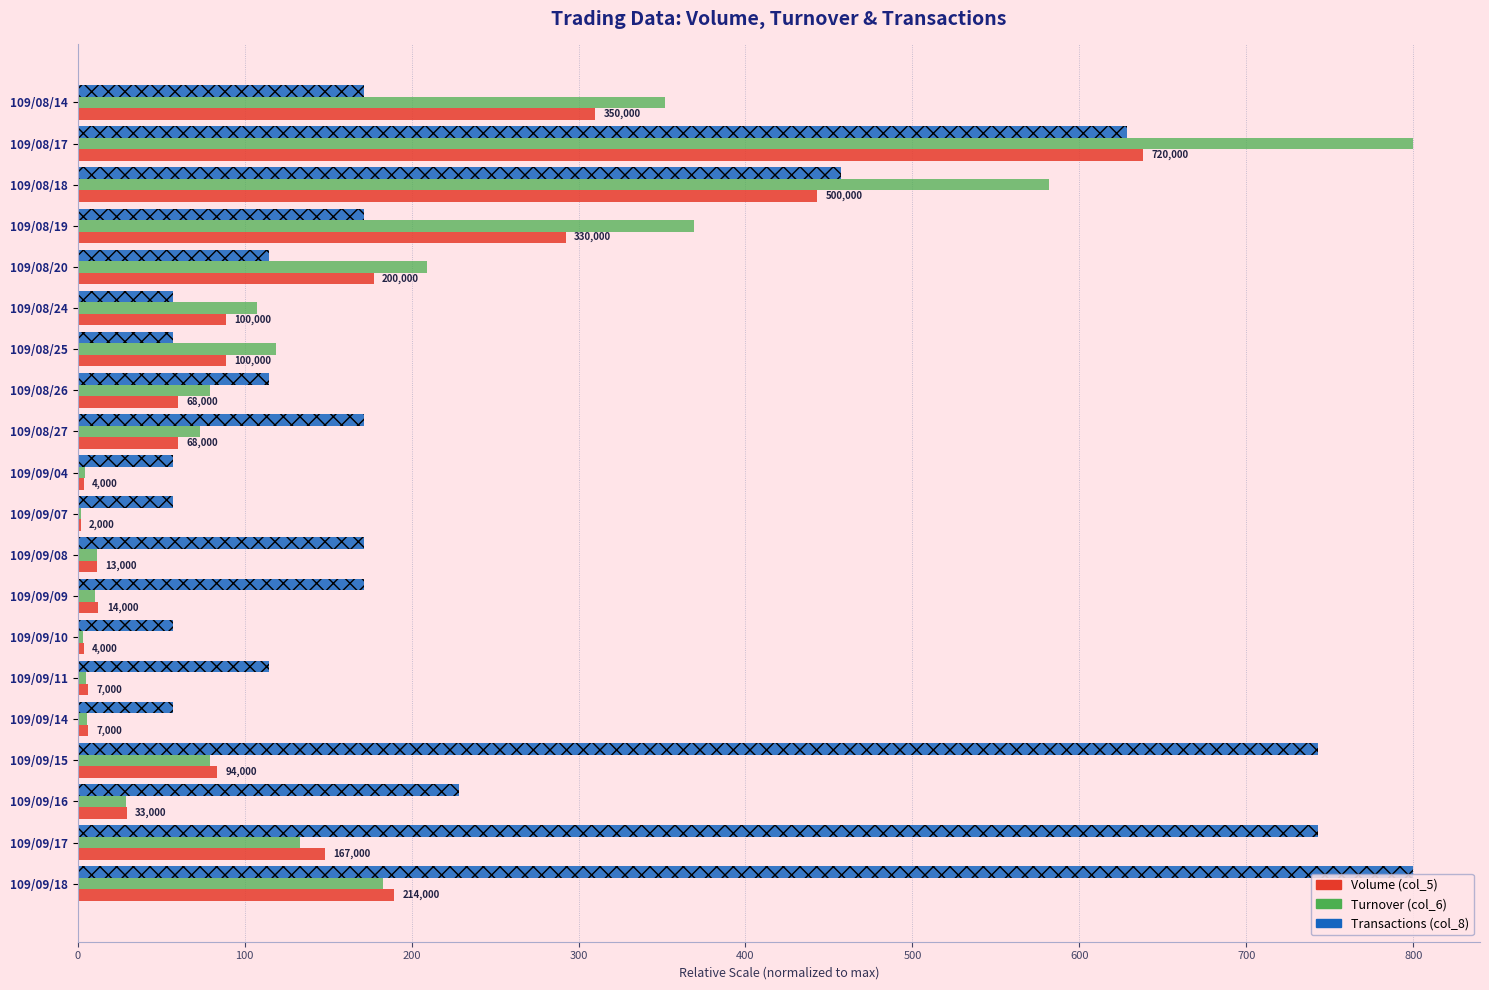

What is the sum of all Turnover (col_6) values?

3156.2